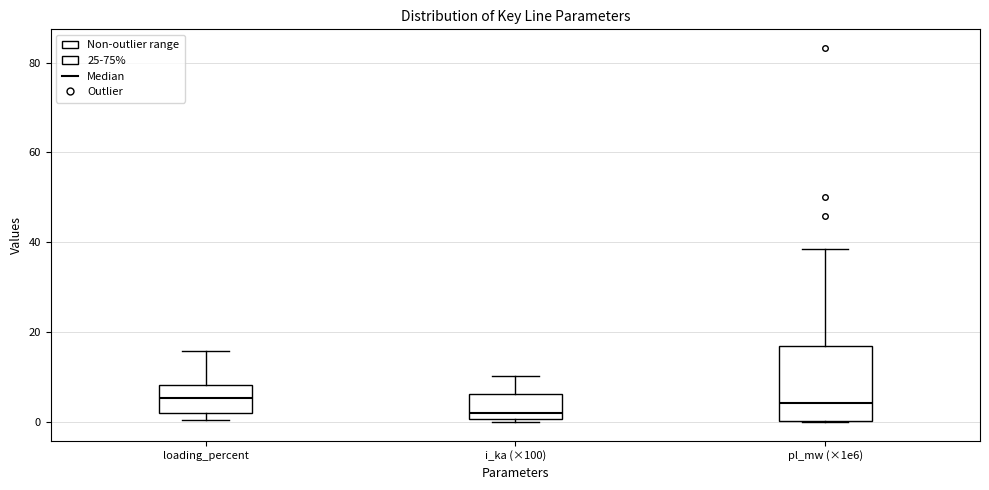

Which box has the lowest median line?

i_ka (×100)